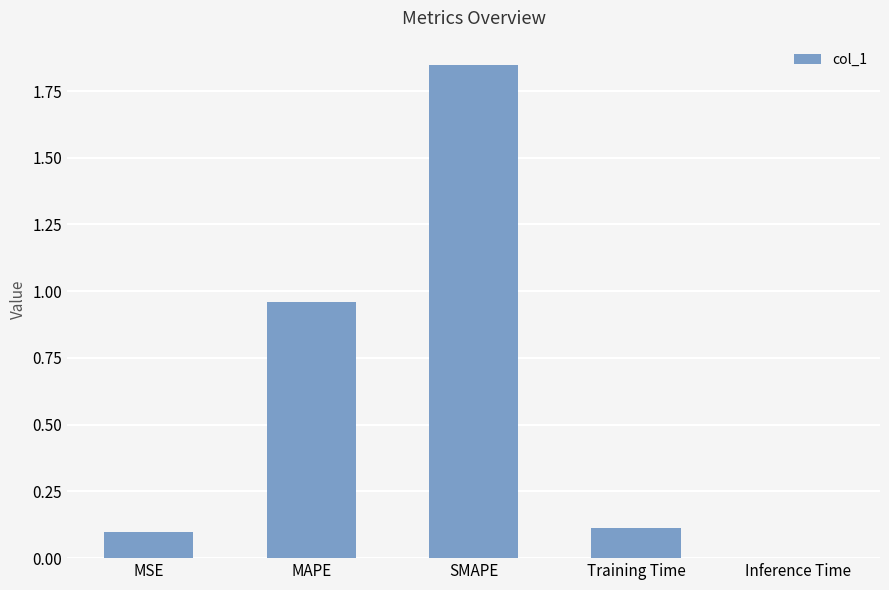

The value at MSE is 0.1. True or false?

True